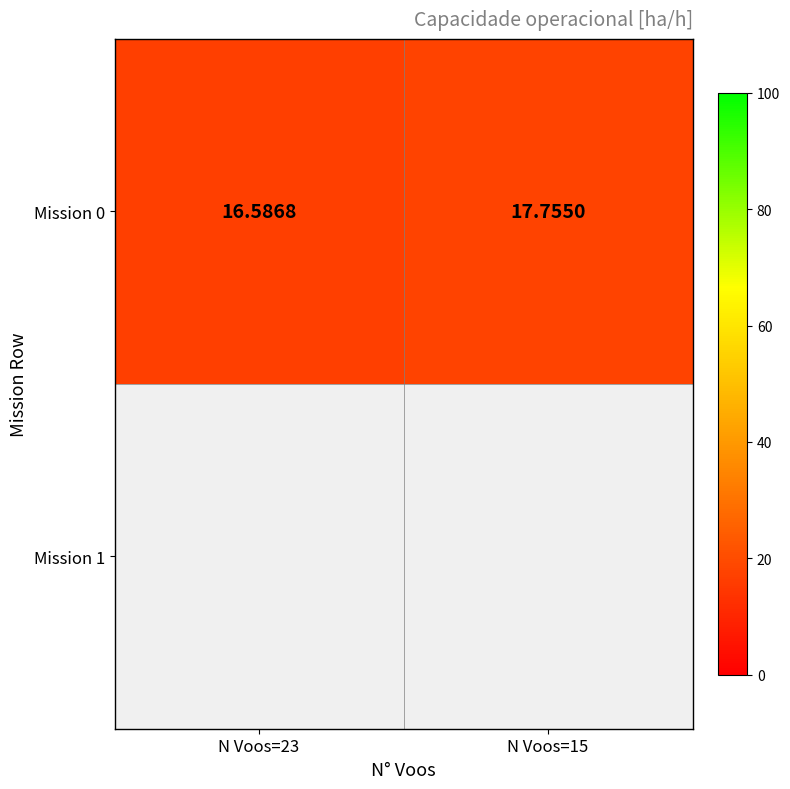

Approximately how many times larger is the value at N Voos=23 compared to N Voos=15?

0.9